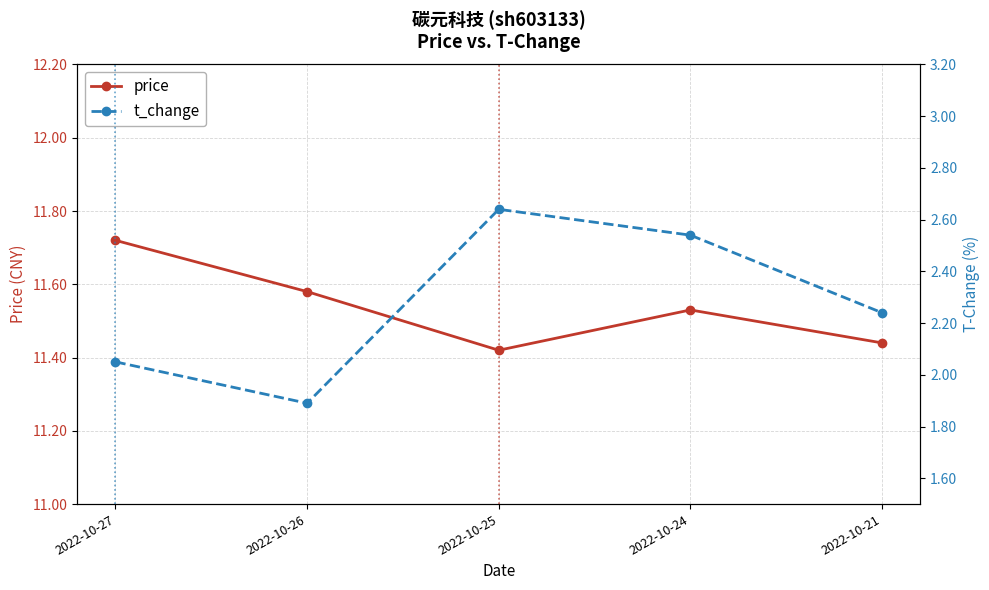

How many interior local valleys does the price series have?

1